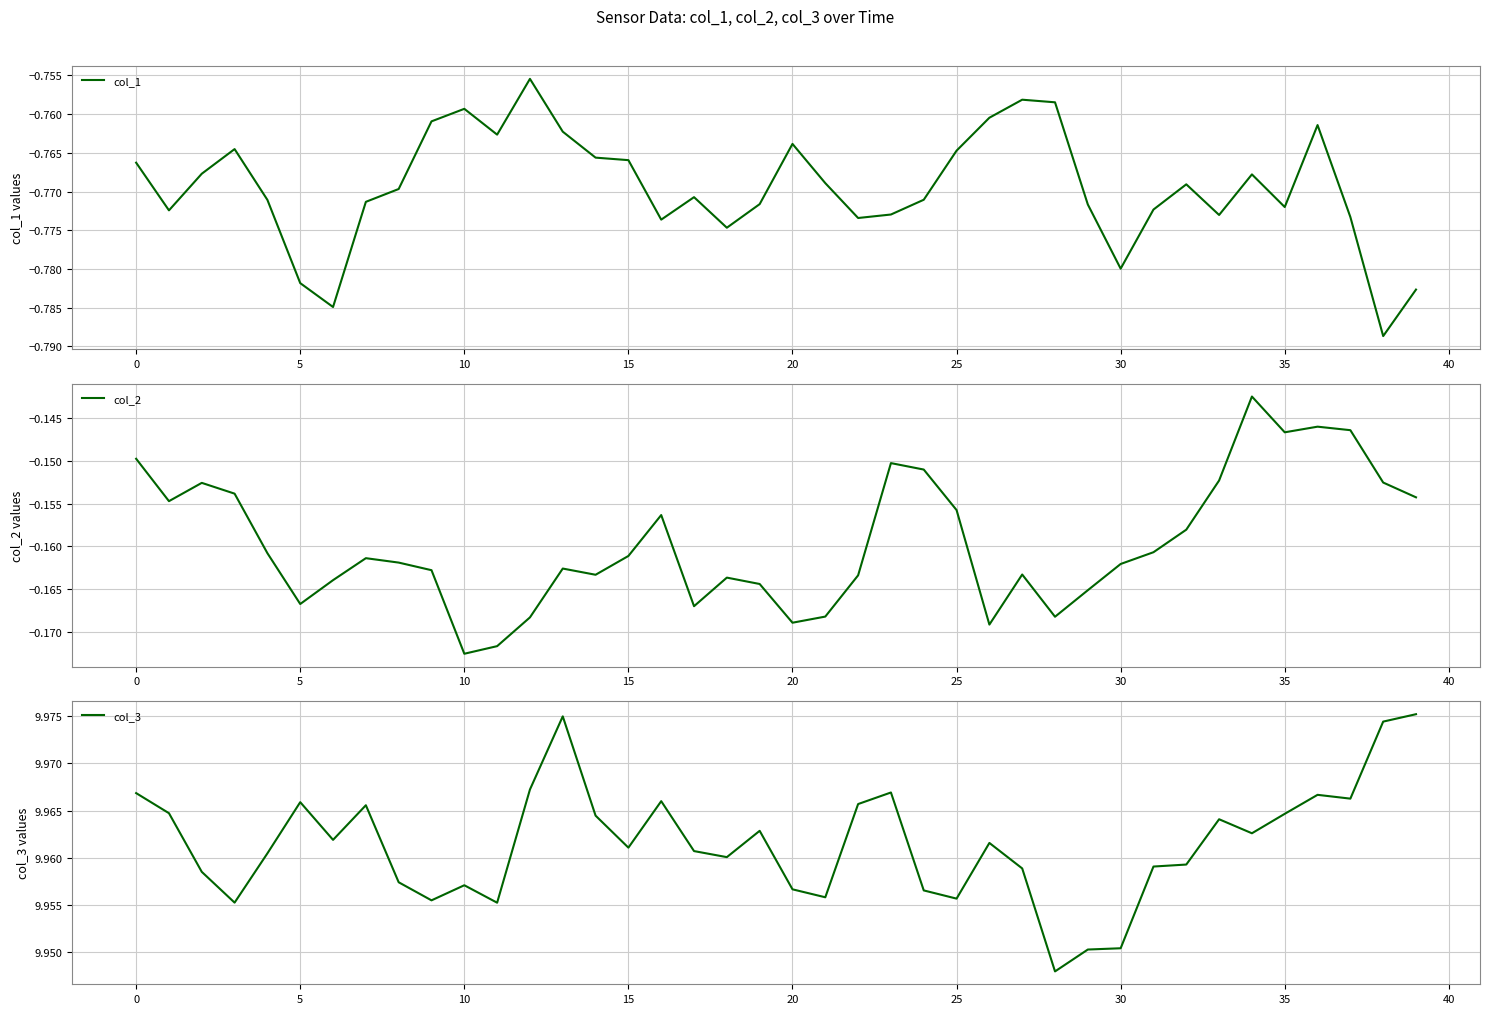

True or false: col_3 has more than 1 interior local peaks.

True